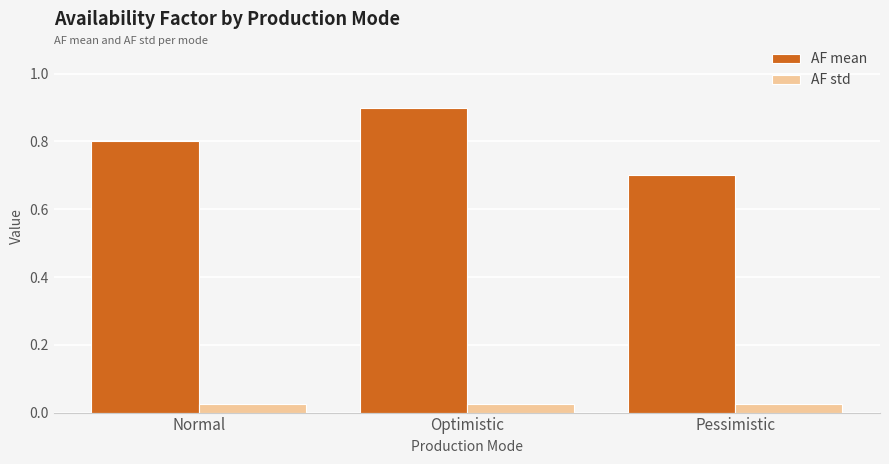

Is it true that AF mean equals 0.7 at Pessimistic?

True